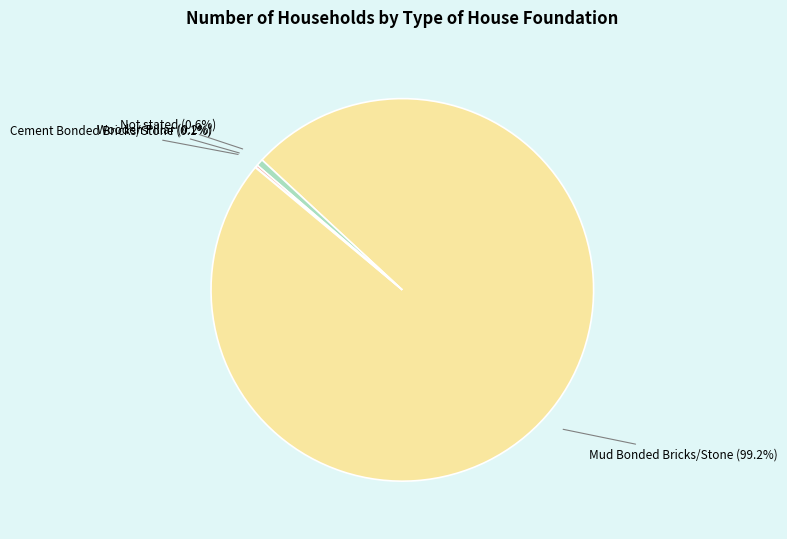

What is the majority slice?

Mud Bonded Bricks/Stone